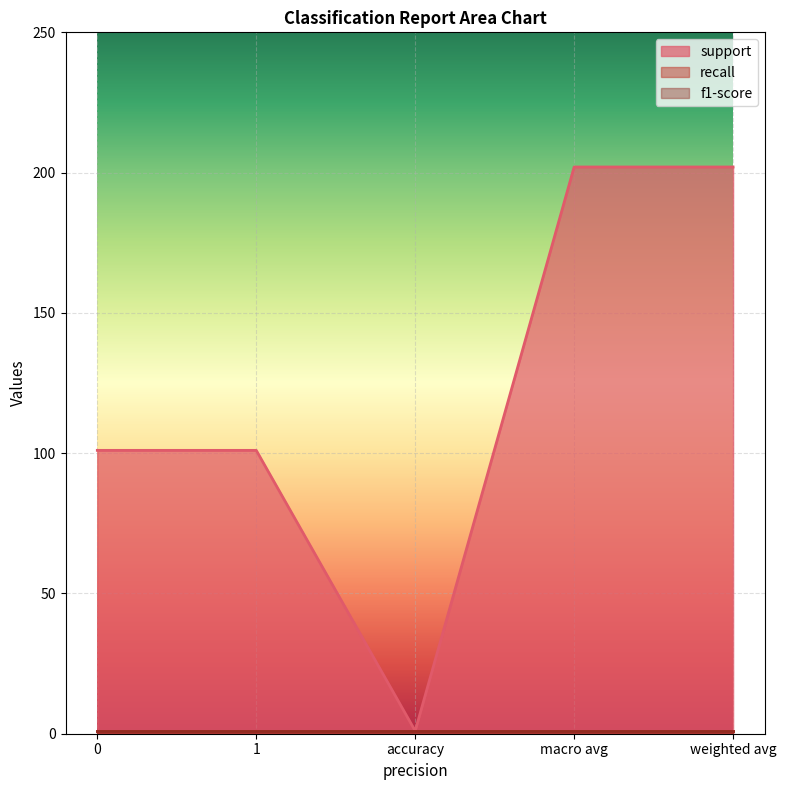

What is the average value of the recall series?

1